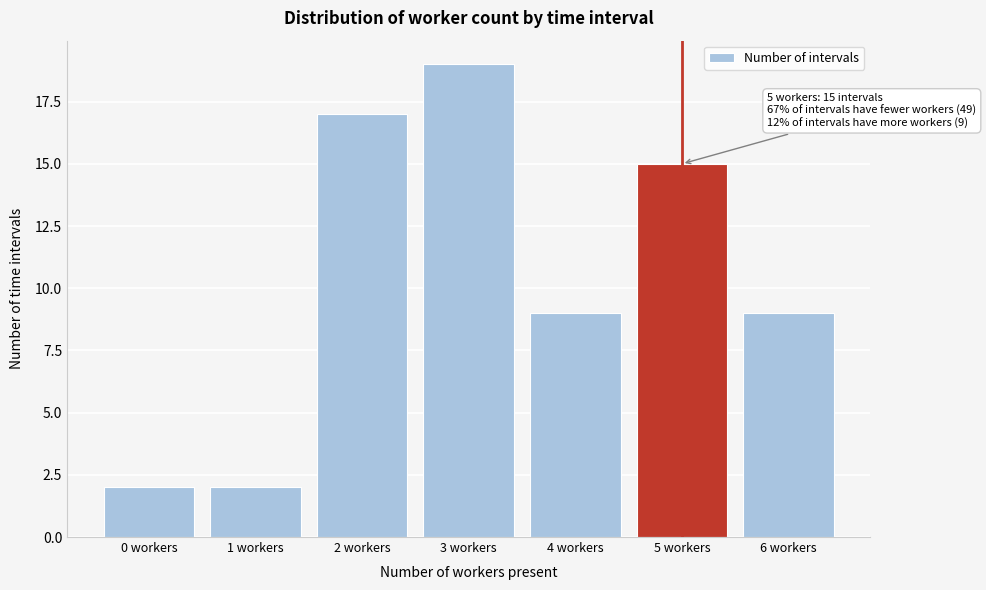

Reading left to right, extract all data points from this chart.

2	2	17	19	9	15	9